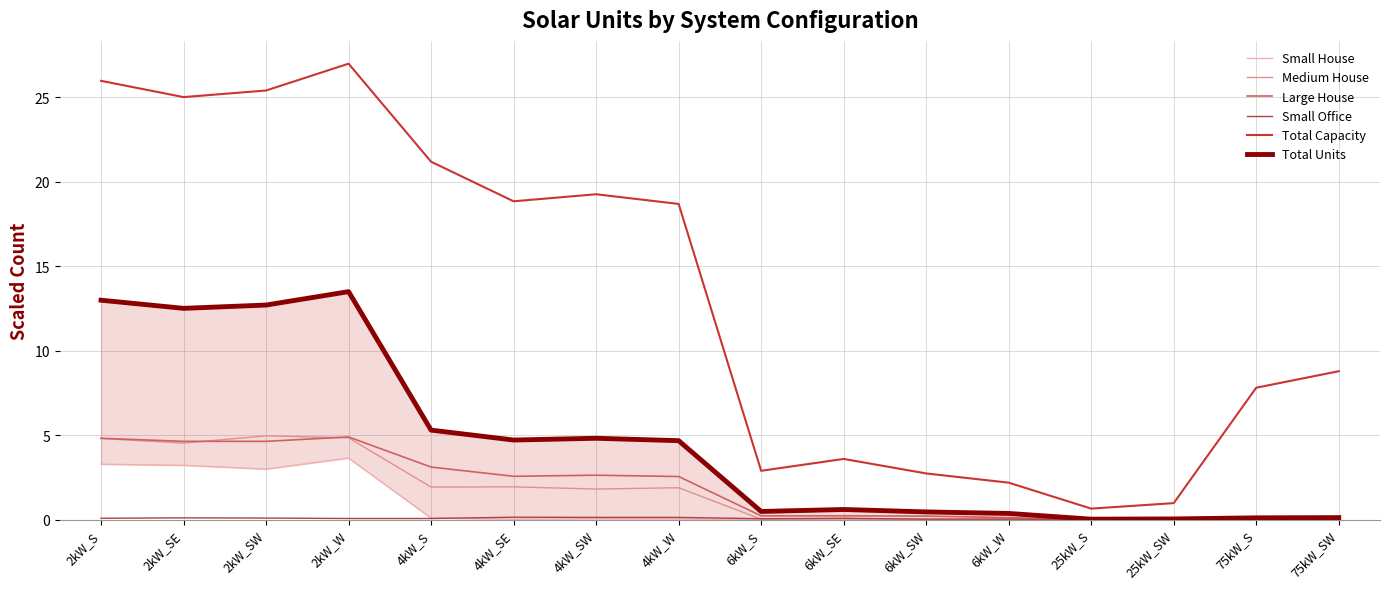

True or false: Total Capacity and Small House intersect in this chart.

False